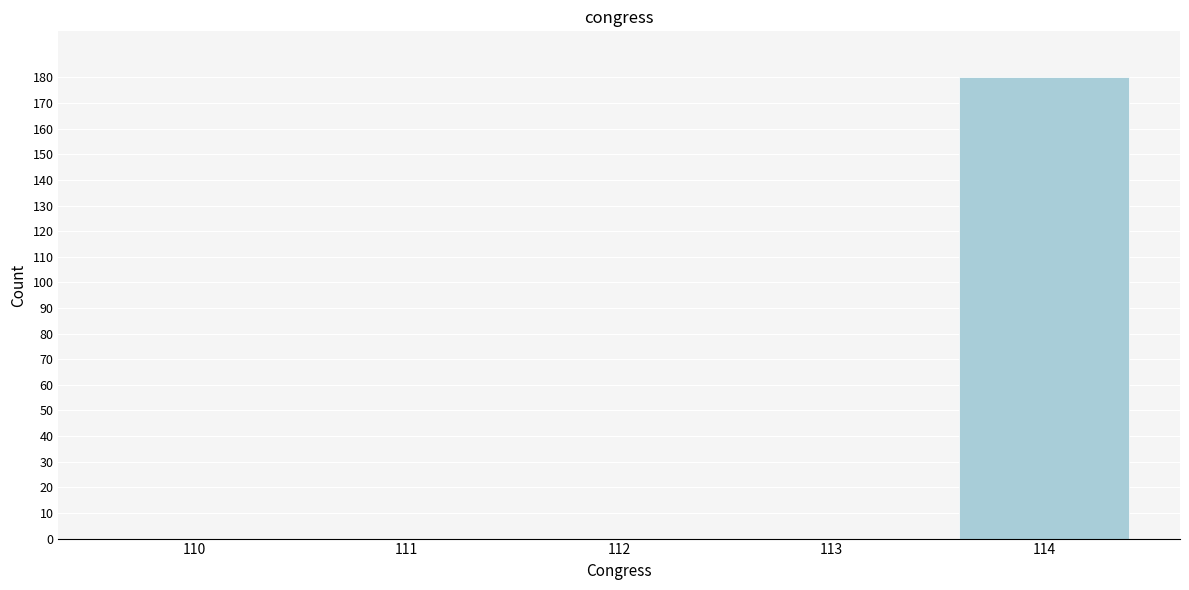

Reading right to left, list all the values displayed in this chart.

114=180	113=0	112=0	111=0	110=0